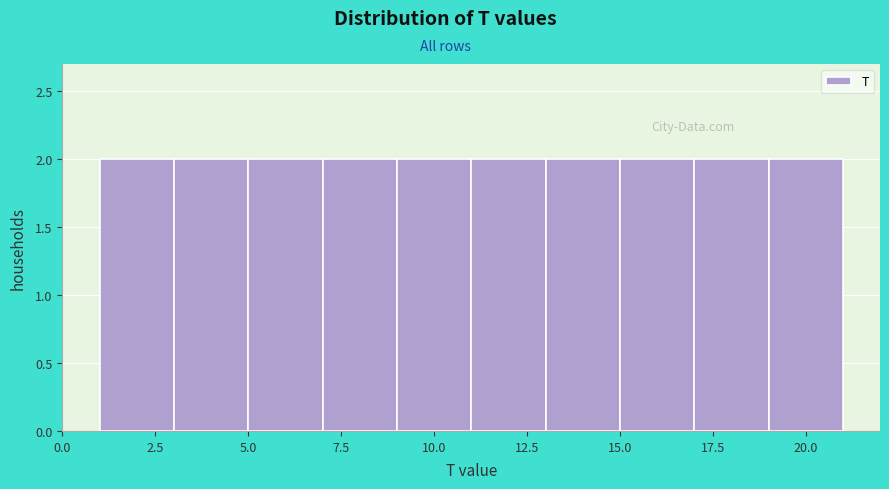

Reading left to right, list every bar in this chart as the range it spans on the x-axis followed by its height. The values are not printed on the chart, so give them approximately, as read against the axis.

1 to 3: 2
3 to 5: 2
5 to 7: 2
7 to 9: 2
9 to 11: 2
11 to 13: 2
13 to 15: 2
15 to 17: 2
17 to 19: 2
19 to 21: 2